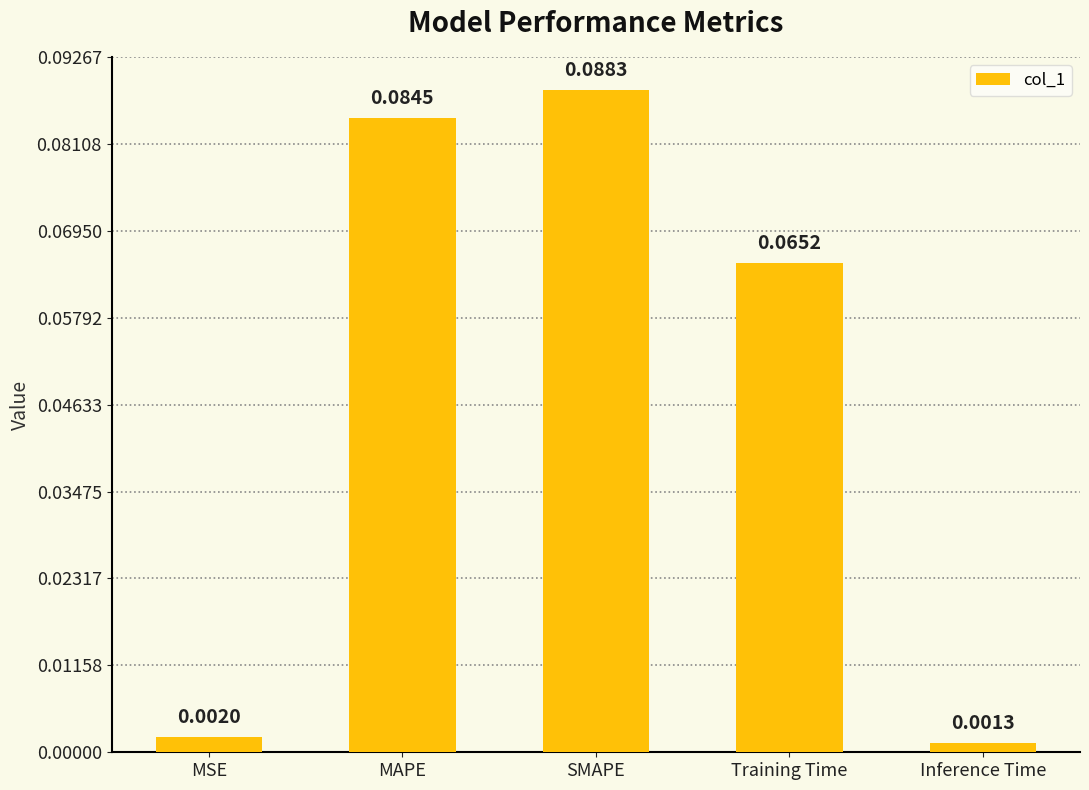

Rank the categories by value from lowest to highest.

Inference Time, MSE, Training Time, MAPE, SMAPE